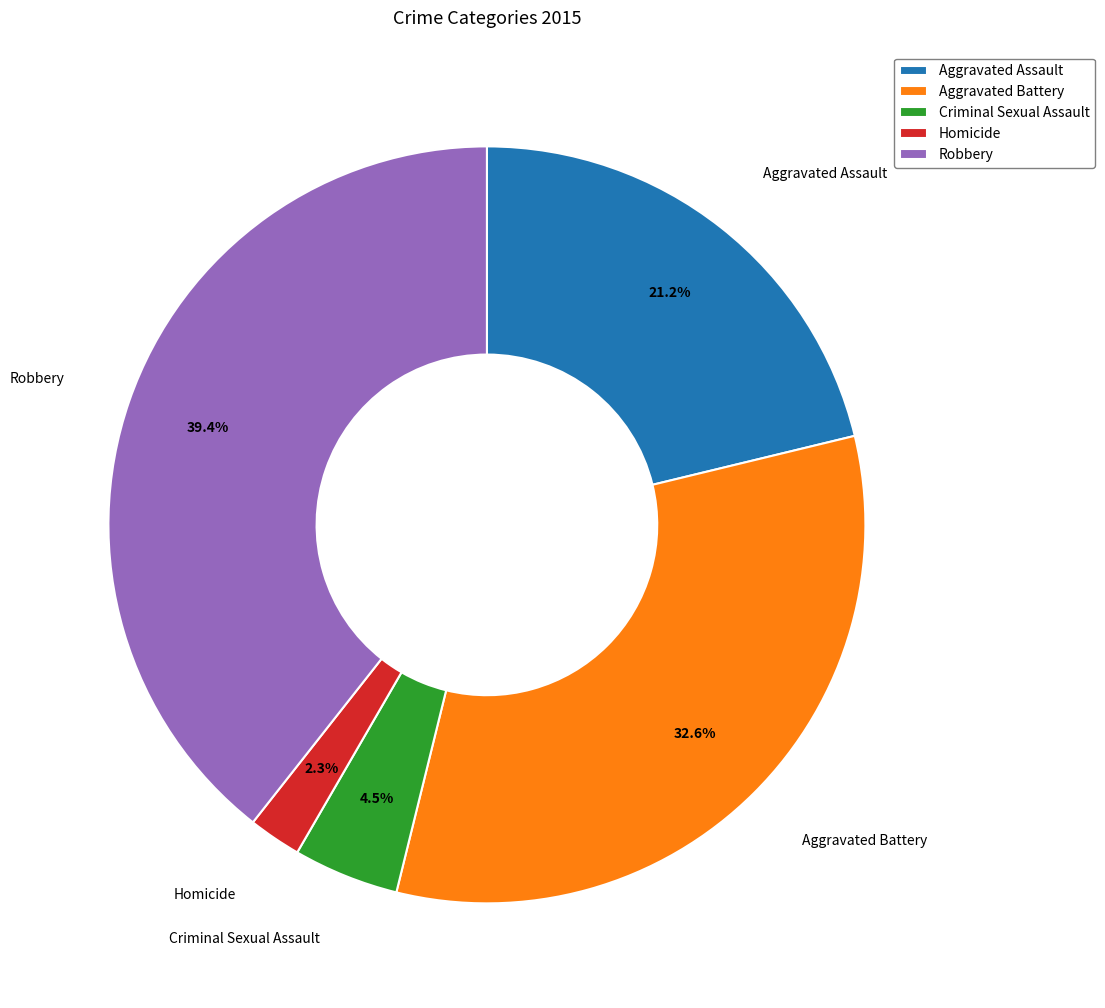

The Robbery slice represents 39% of the pie. True or false?

True